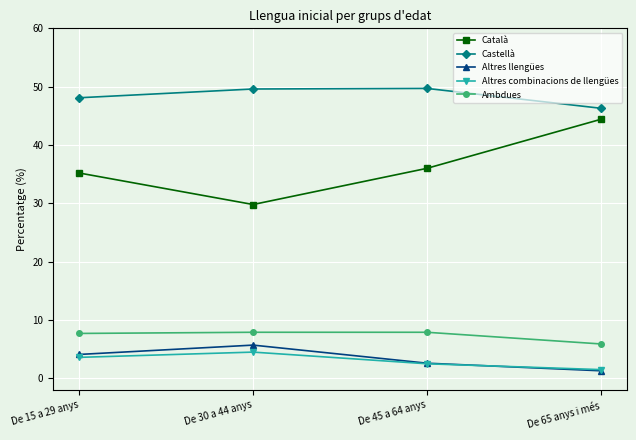

Which category has the lowest value in the Castellà series?

De 65 anys i més